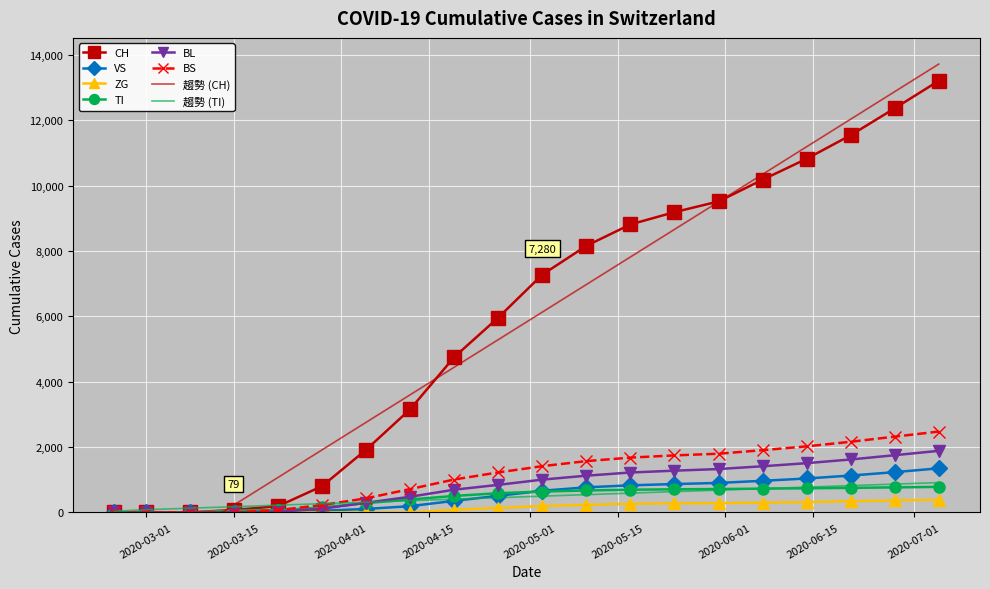

What is the highest value of the BS series?

2477.0